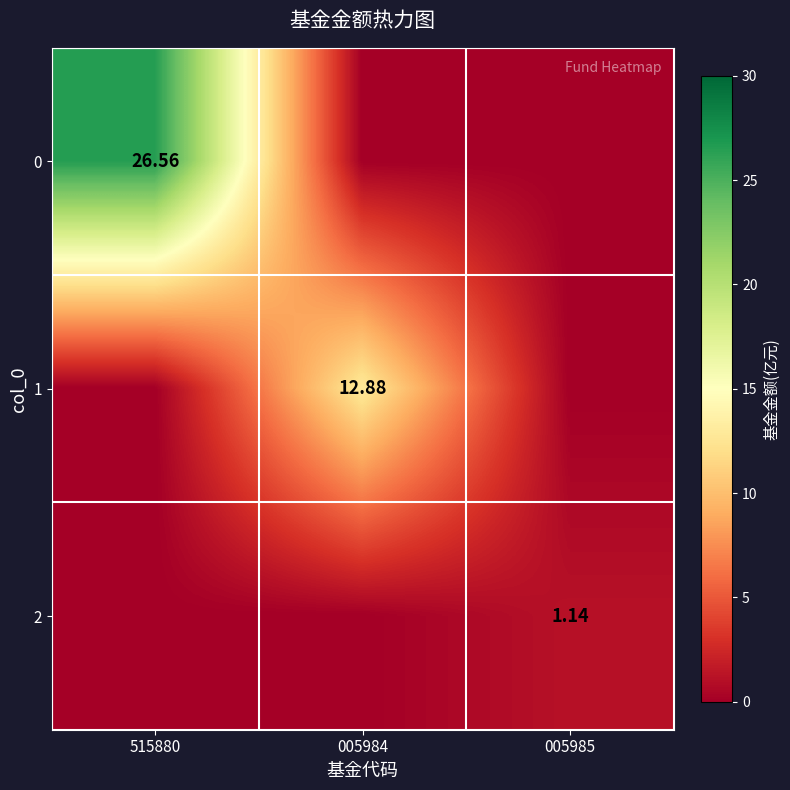

At which category is the sum across all series the highest?

515880